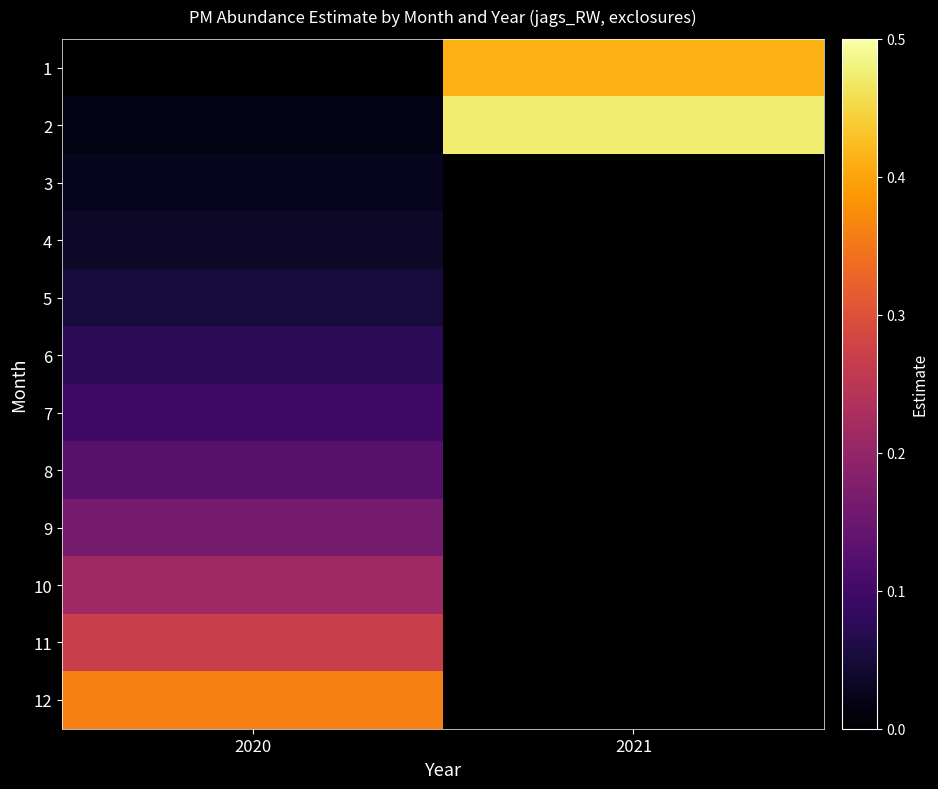

Is the value of 12 at 2020 greater than the value of 5 at 2020?

Yes